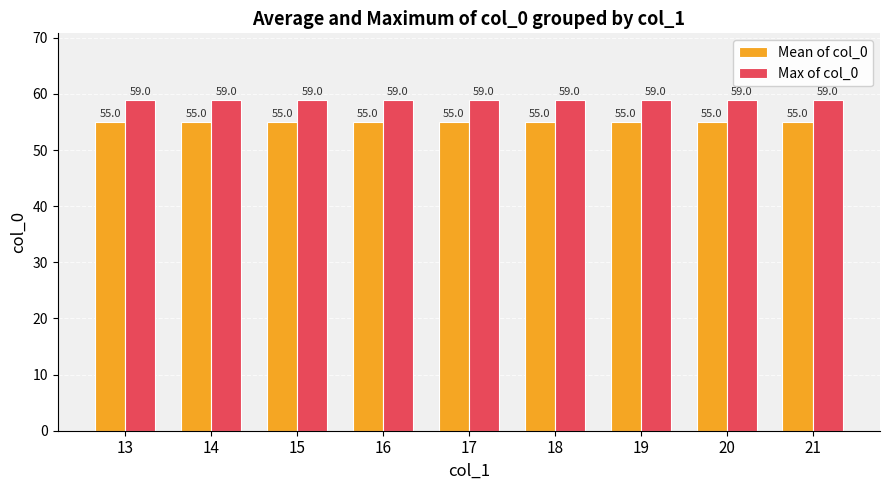

How many series are shown in this chart?

2